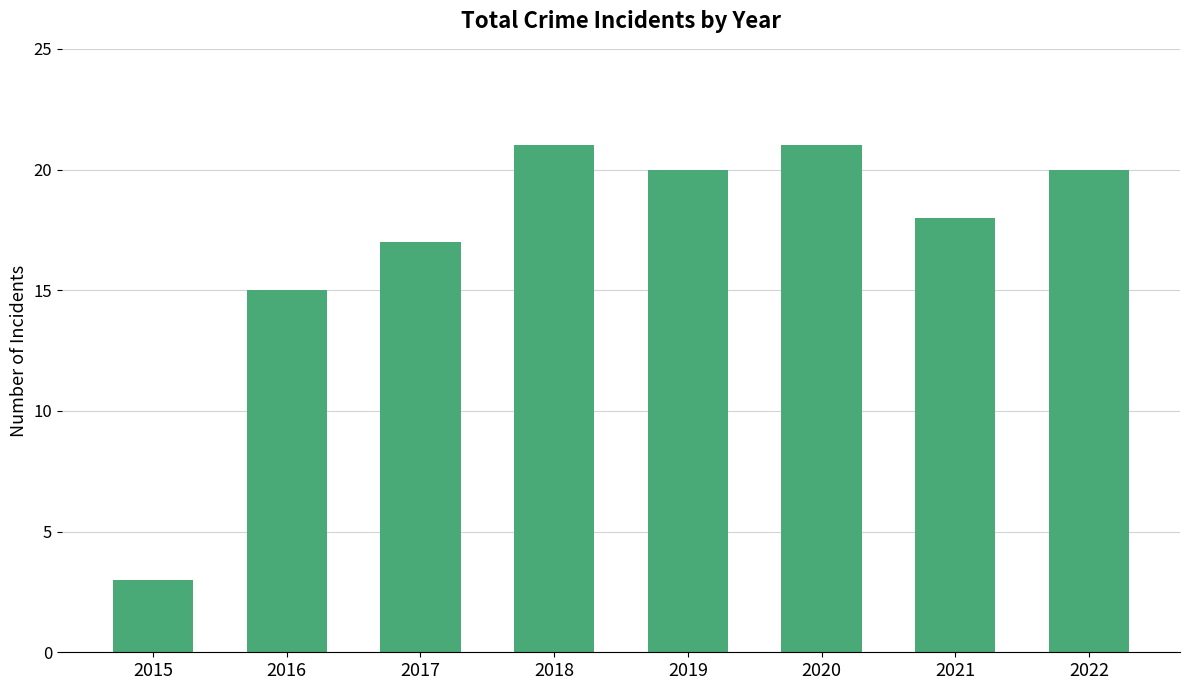

What is the sum of the values at 2015 and 2018?

24